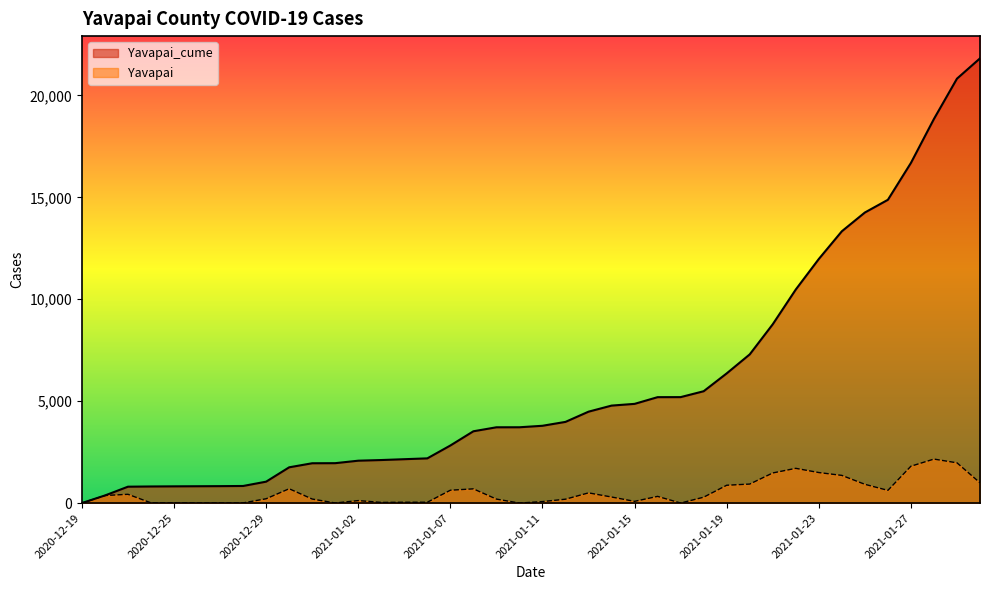

Rank the series by their maximum value, from lowest to highest.

Yavapai, Yavapai_cume